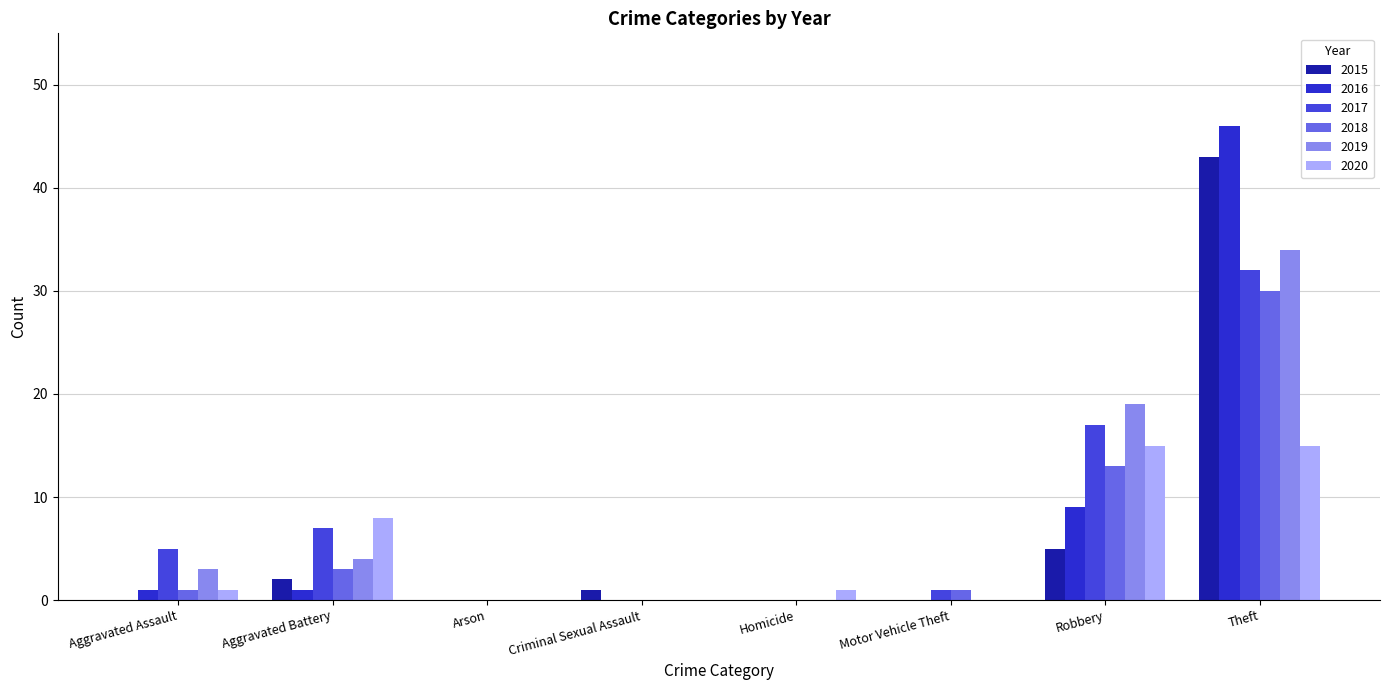

What is the difference between the maximum and minimum values in the 2017 series?

32